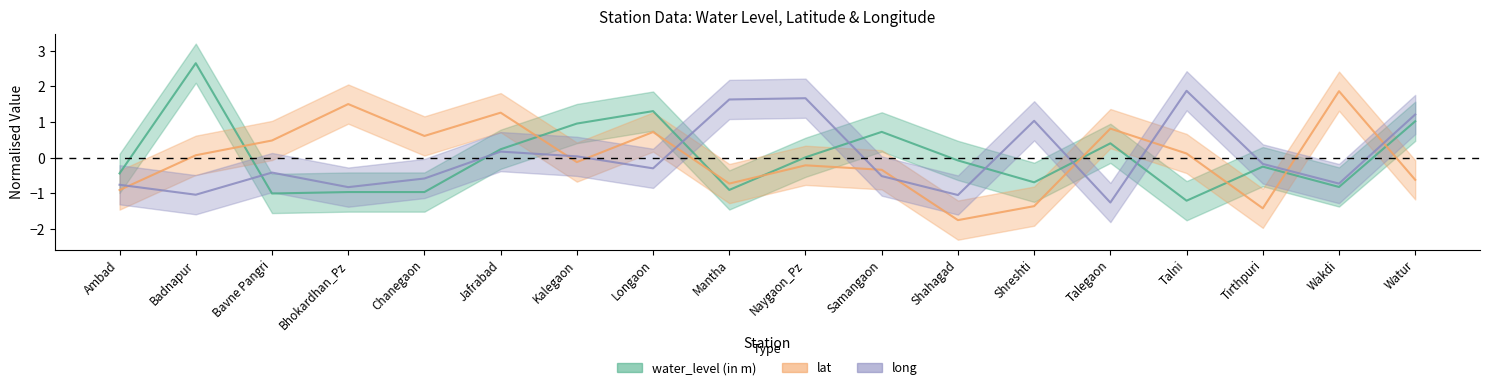

Between Kalegaon and Samangaon, which series saw the biggest shift?

long